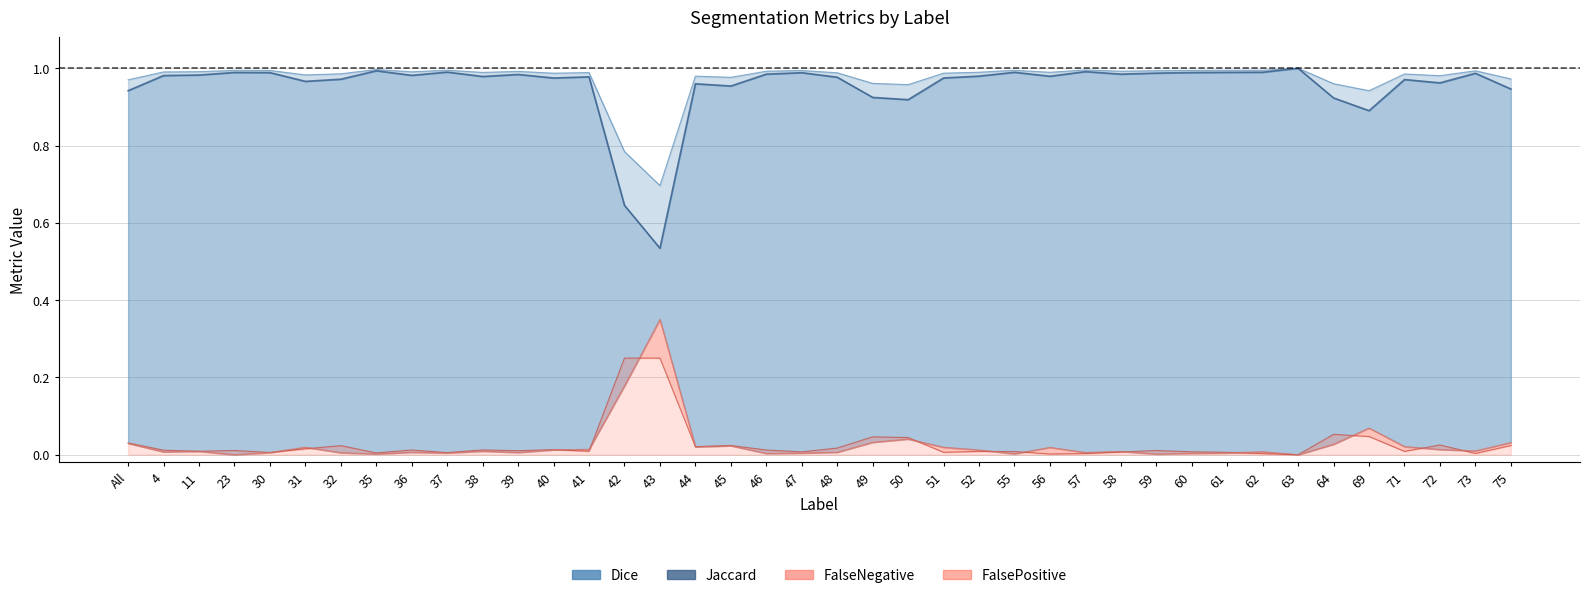

What is the value of the Jaccard point at the 33rd from the left?

1.0